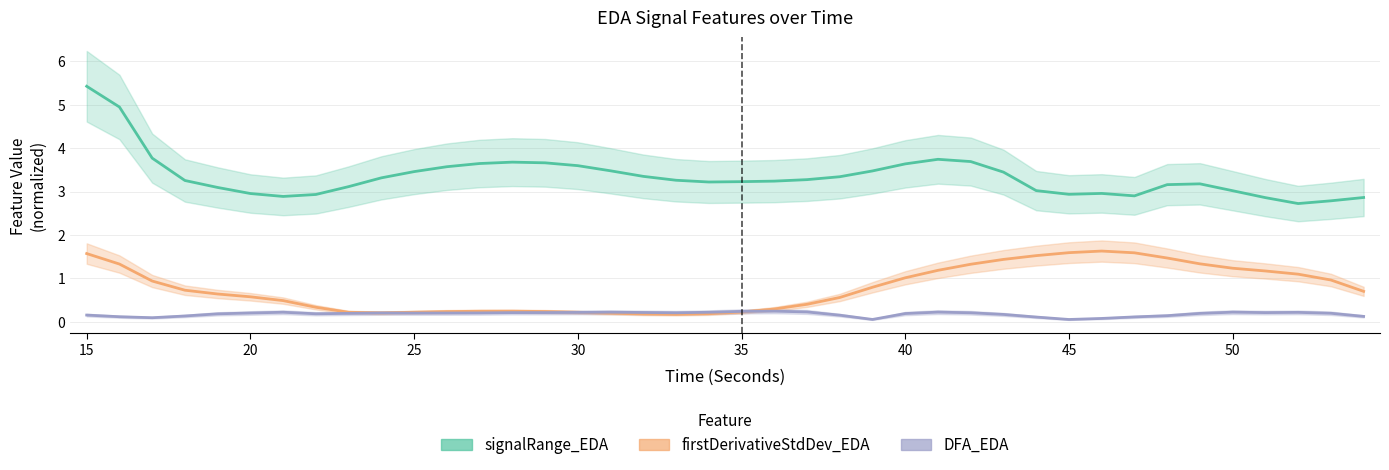

At how many categories does at least one series exceed 3?

30